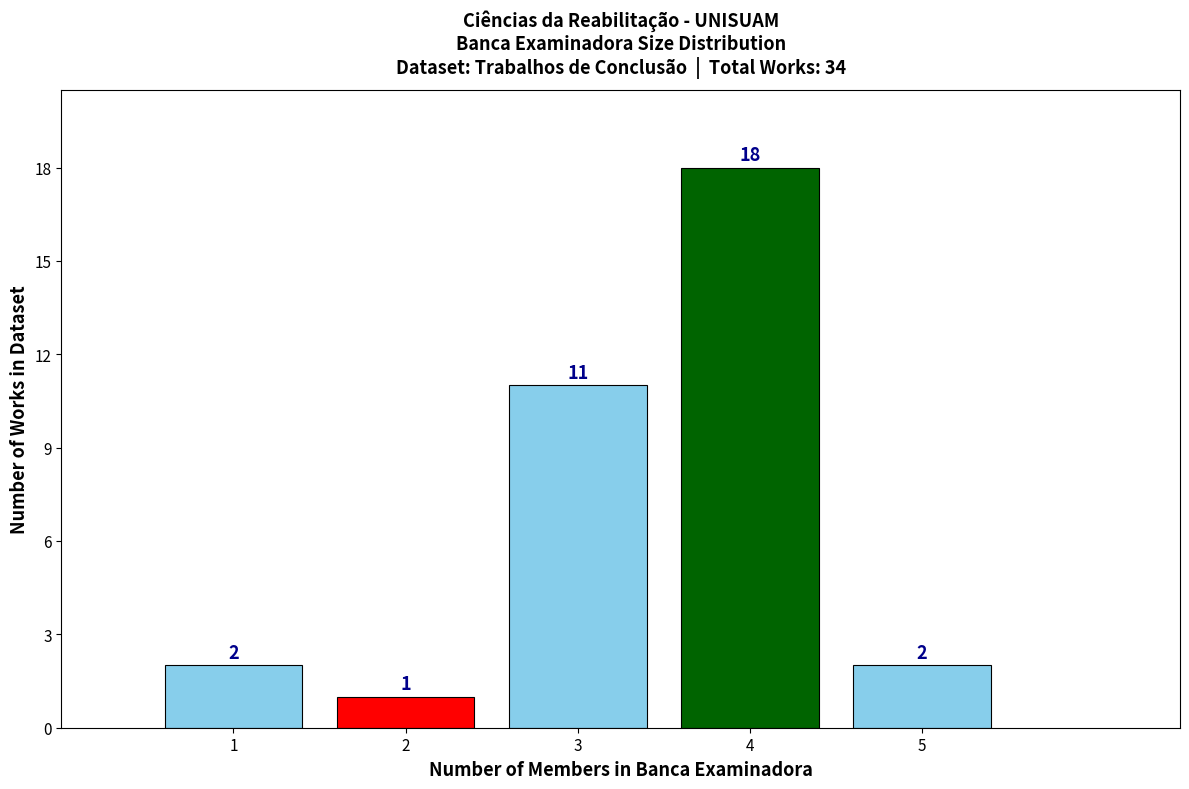

Reading right to left, what are all the values shown in this chart?

5=2	4=18	3=11	2=1	1=2